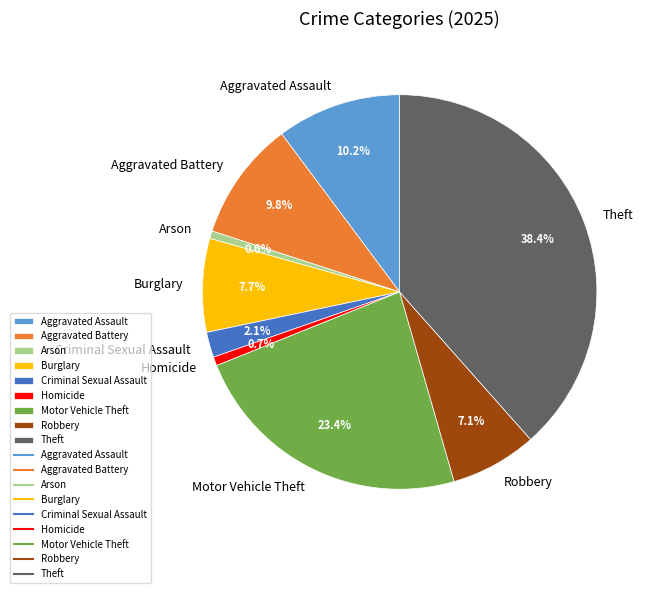

Which slice is the largest?

Theft